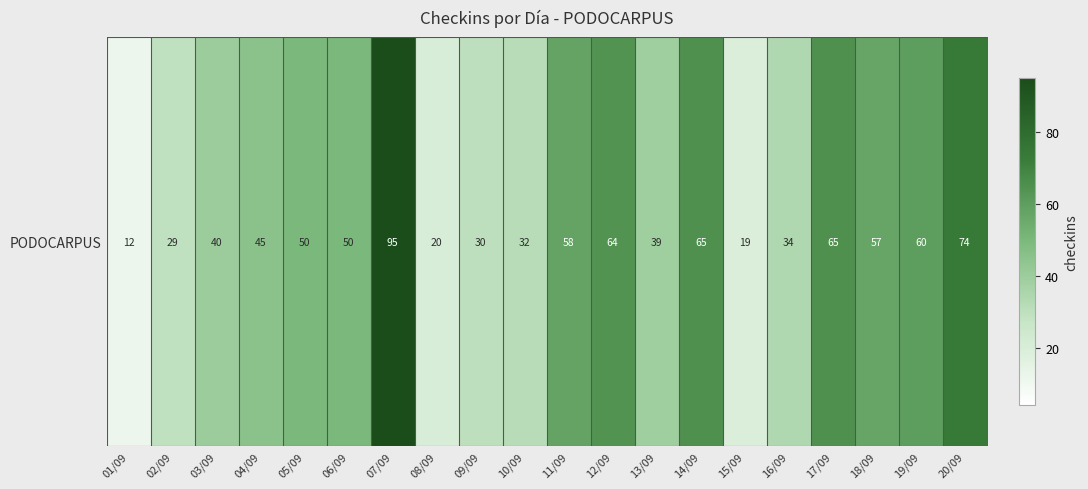

Which has a higher value, 07/09 or 15/09?

07/09